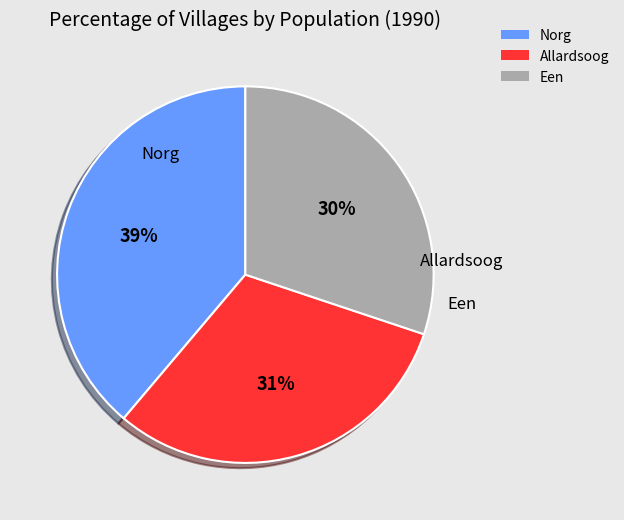

Count the number of slices in the pie.

3